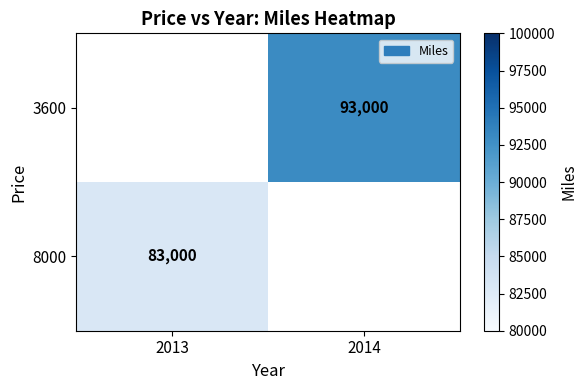

The value of 3600 at 2014 is 93000. True or false?

True